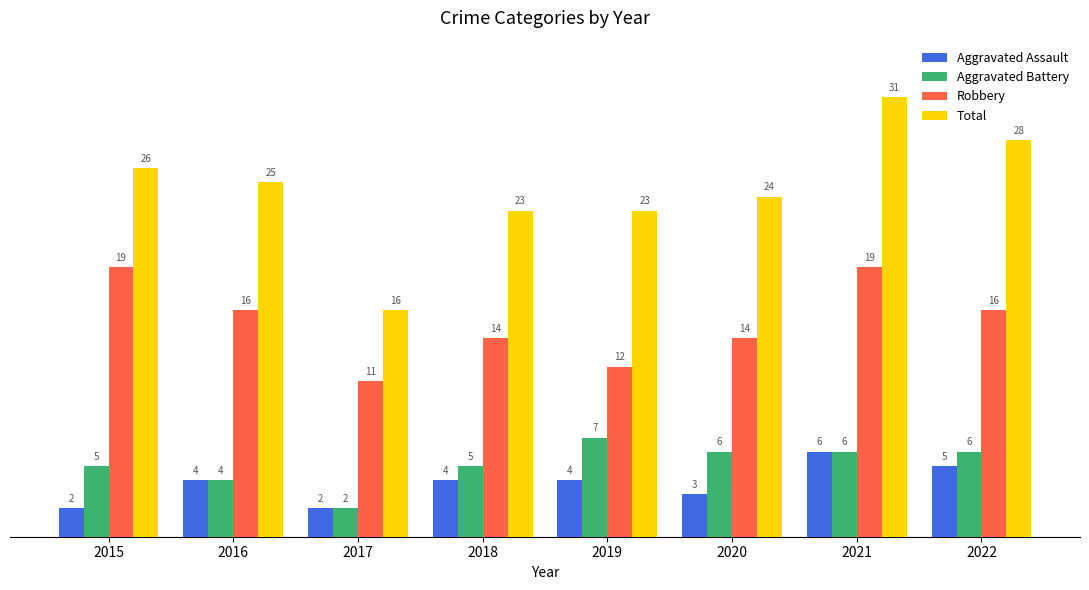

At how many categories does at least one series exceed 18?

7